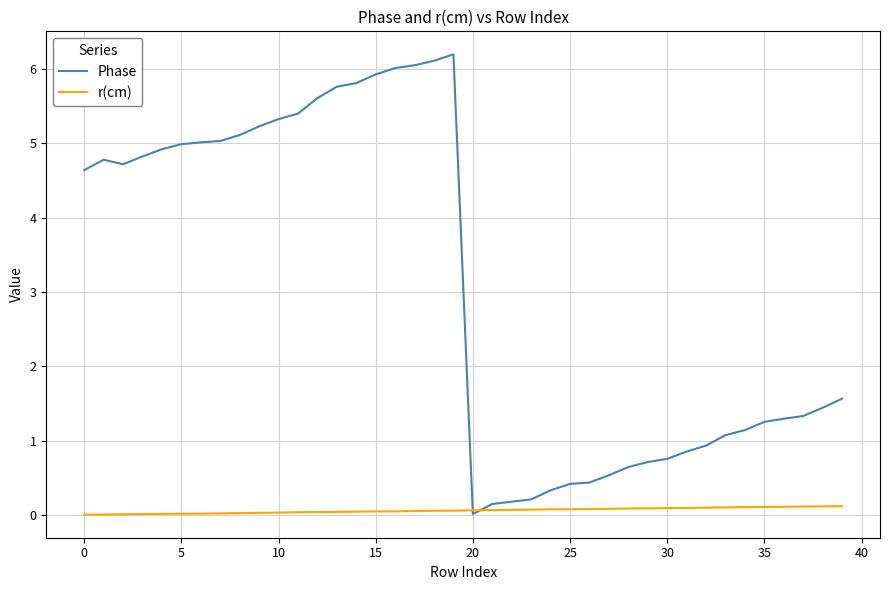

Which series has the widest spread of values?

Phase